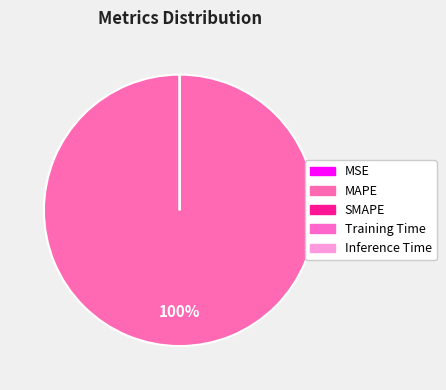

Does any single category account for the majority?

Yes